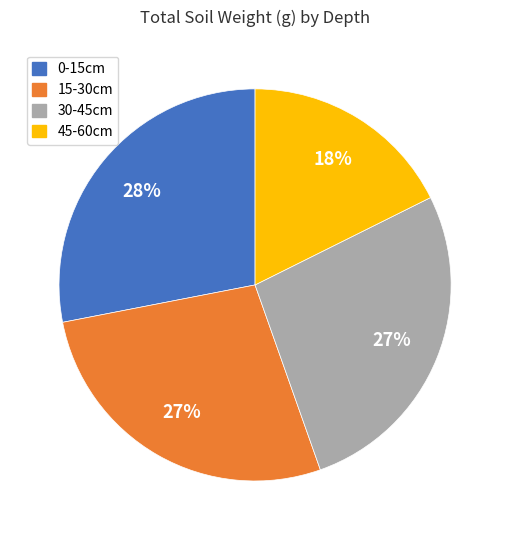

To the nearest percent, what is the difference between the largest and smallest slice percentages?

10%